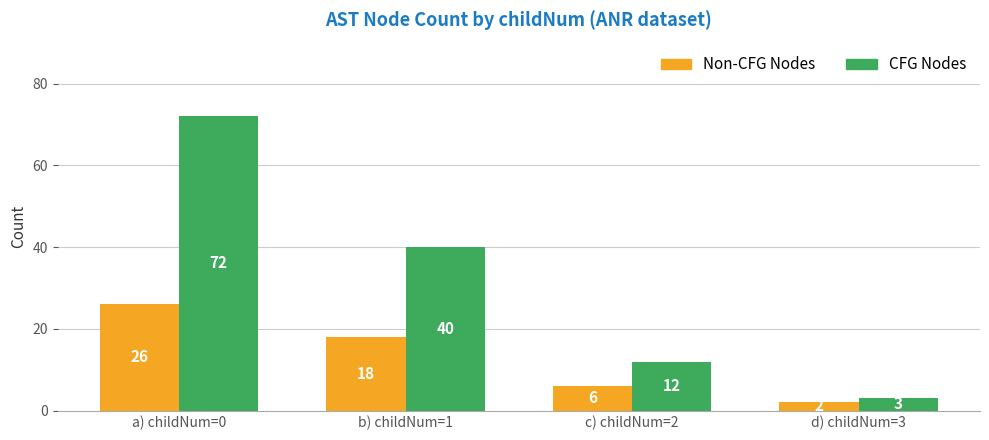

Rank the series at d) childNum=3 from highest to lowest value.

CFG Nodes, Non-CFG Nodes